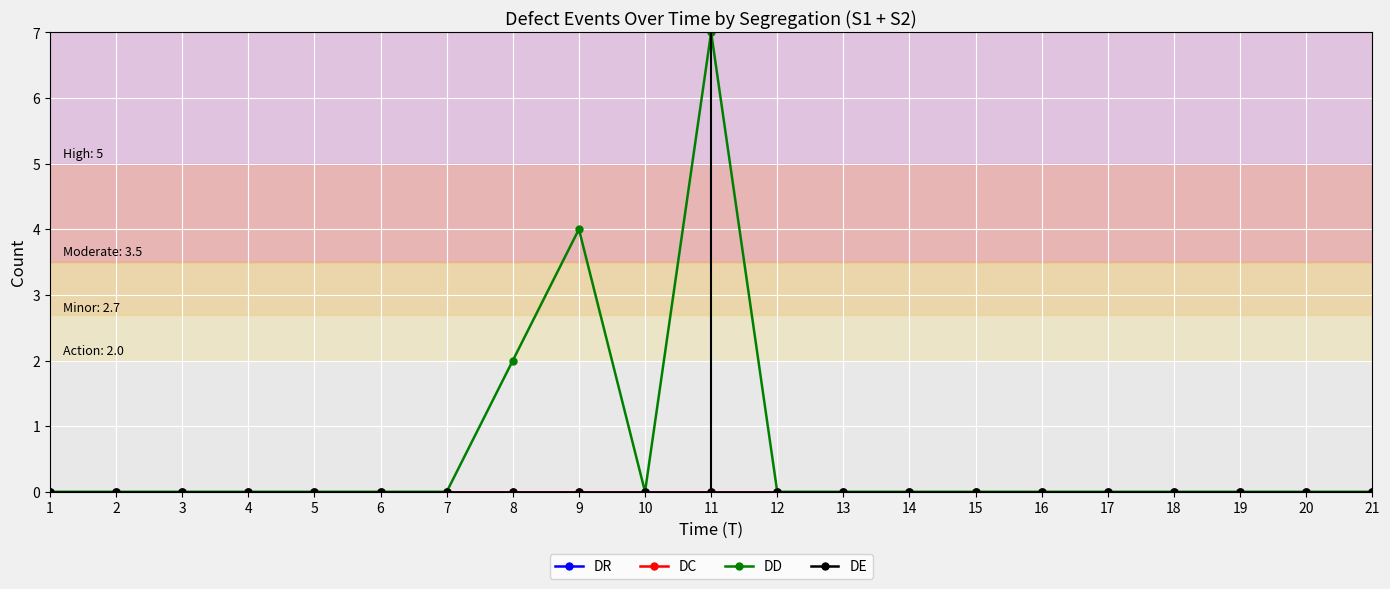

Count the DD values in the range 0 to 1.

18